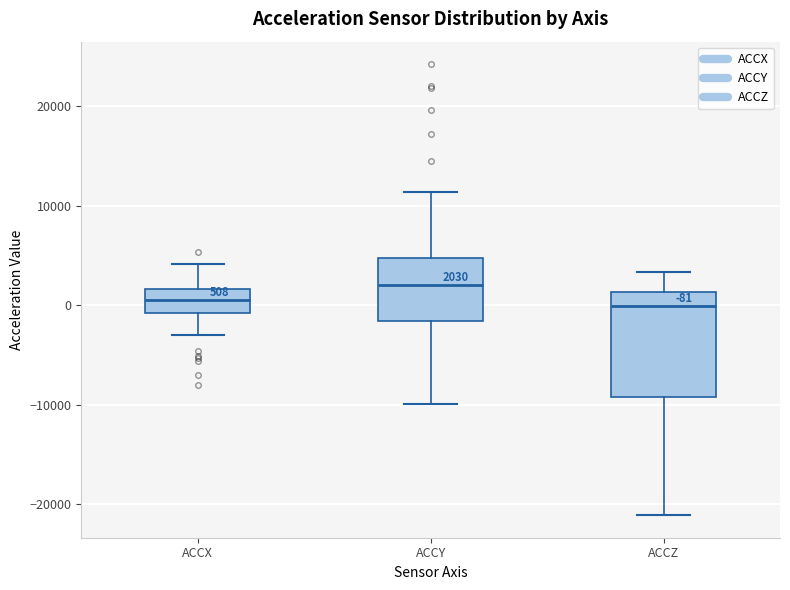

Which box's median line is the highest?

ACCY